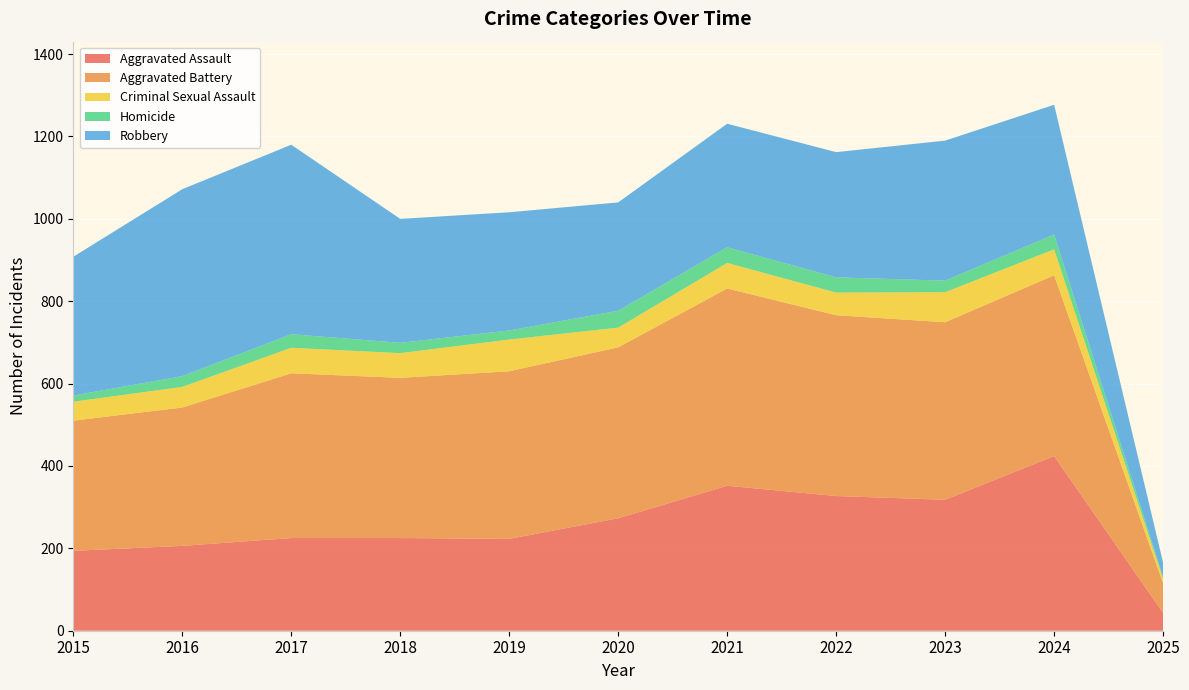

Reading left to right, list all the values displayed in this chart.

Aggravated Assault: 2015=194	2016=206	2017=225	2018=225	2019=223	2020=273	2021=352	2022=327	2023=318	2024=424	2025=43
Aggravated Battery: 2015=316	2016=336	2017=400	2018=389	2019=407	2020=415	2021=479	2022=439	2023=431	2024=439	2025=72
Criminal Sexual Assault: 2015=46	2016=50	2017=62	2018=60	2019=77	2020=48	2021=62	2022=55	2023=73	2024=63	2025=11
Homicide: 2015=15	2016=26	2017=33	2018=25	2019=22	2020=41	2021=38	2022=37	2023=28	2024=36	2025=4
Robbery: 2015=337	2016=454	2017=460	2018=301	2019=287	2020=263	2021=300	2022=304	2023=340	2024=315	2025=35